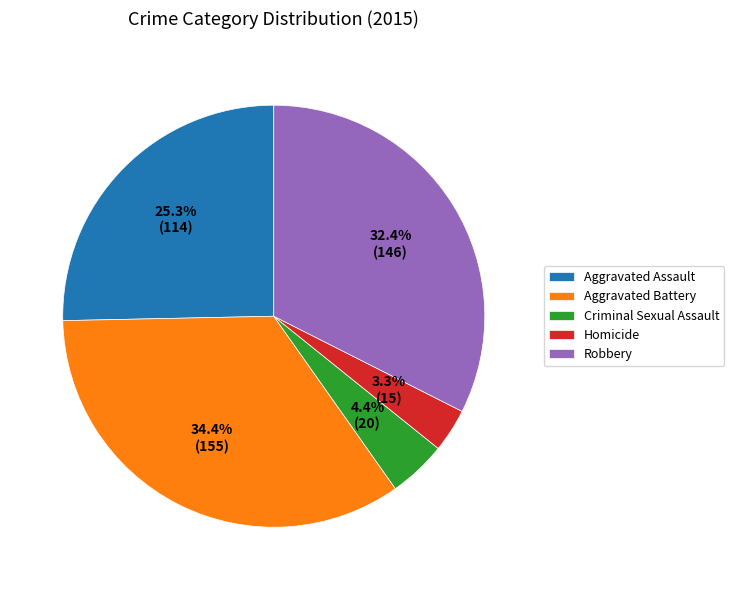

Rank the categories by value from highest to lowest.

Aggravated Battery, Robbery, Aggravated Assault, Criminal Sexual Assault, Homicide